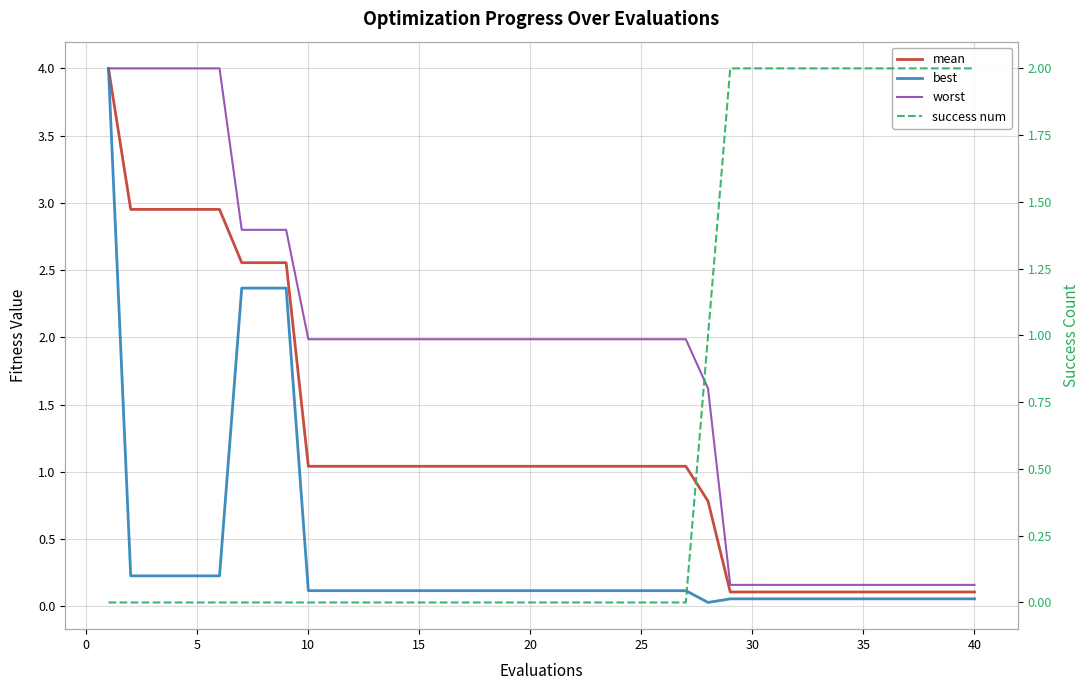

List the series in order of their peak value, lowest first.

success num, best, mean, worst